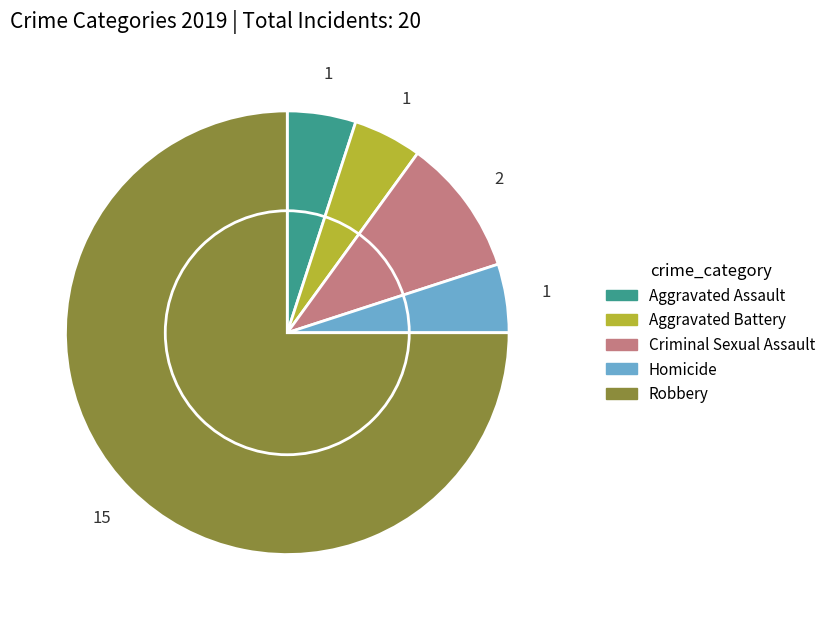

Combined, do Robbery and Criminal Sexual Assault account for over 50%?

Yes